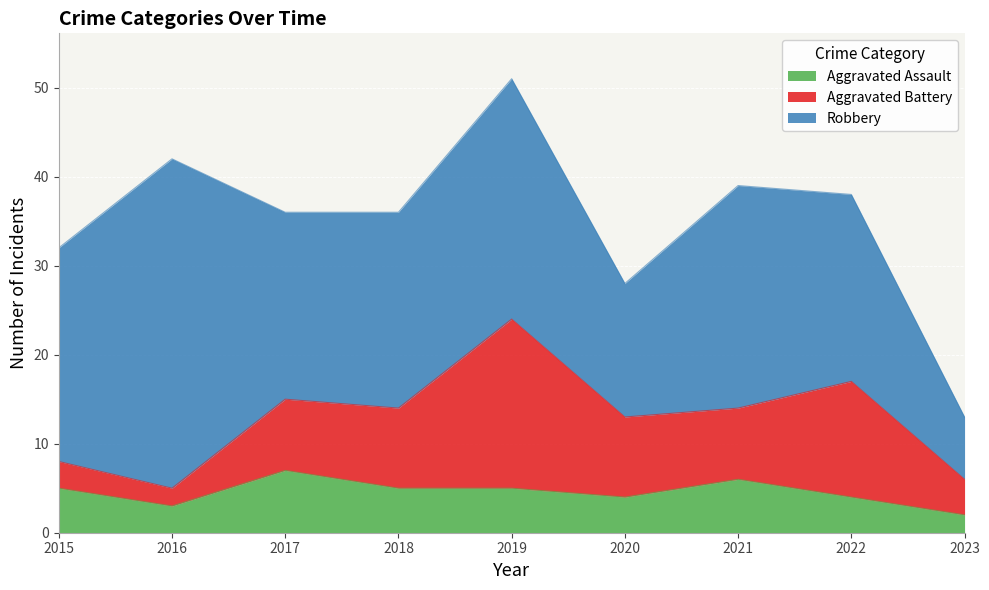

List the series in order of their peak value, lowest first.

Aggravated Assault, Aggravated Battery, Robbery